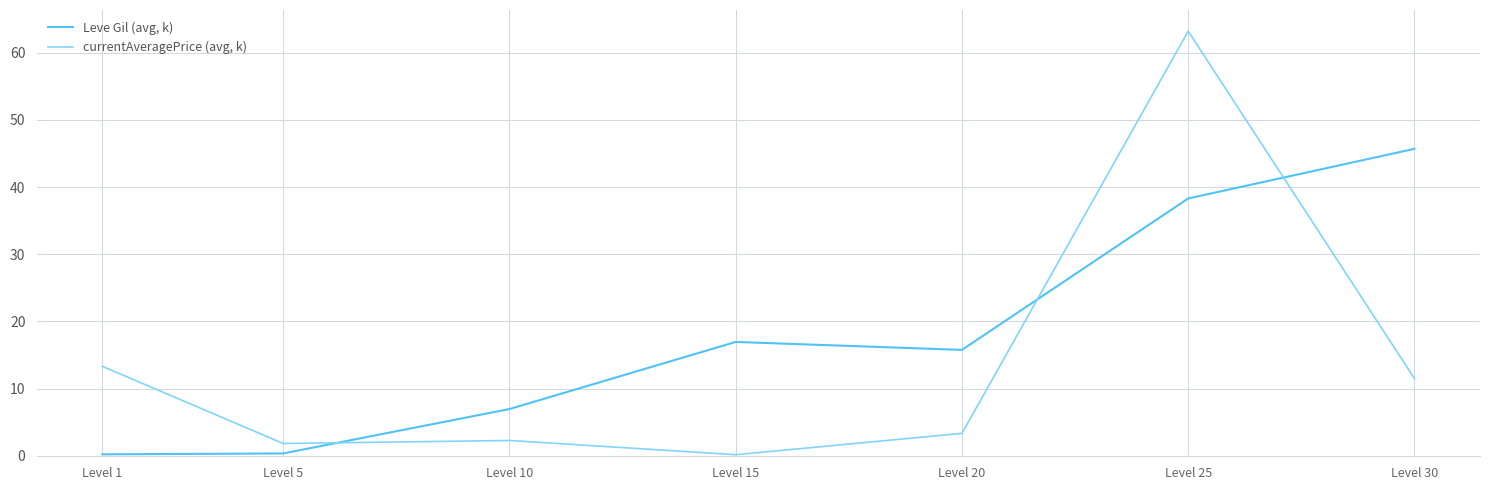

What is the average value of the Leve Gil (avg, k) series?

17.8